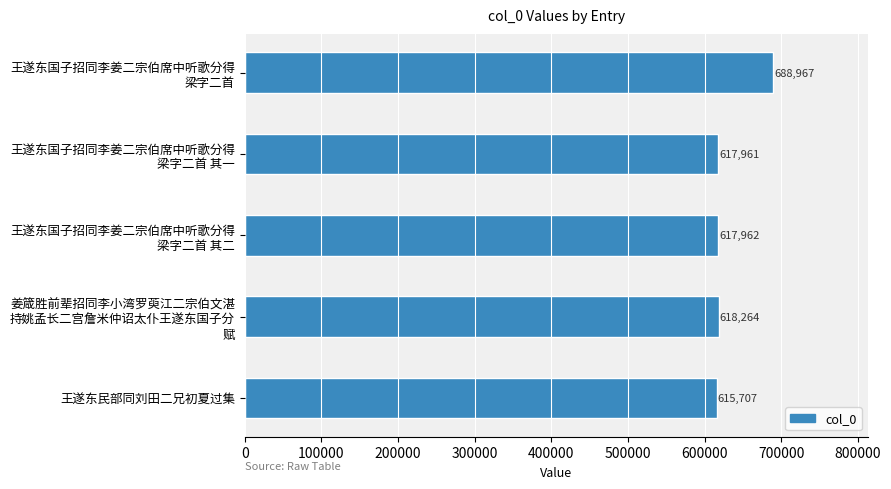

Does the chart contain stacked bars?

No